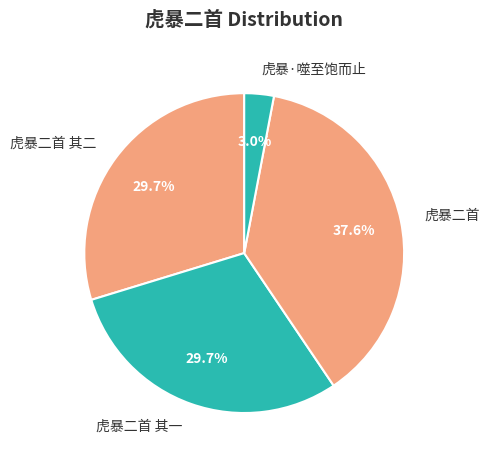

What is the smallest slice in the pie chart?

虎暴·噬至饱而止